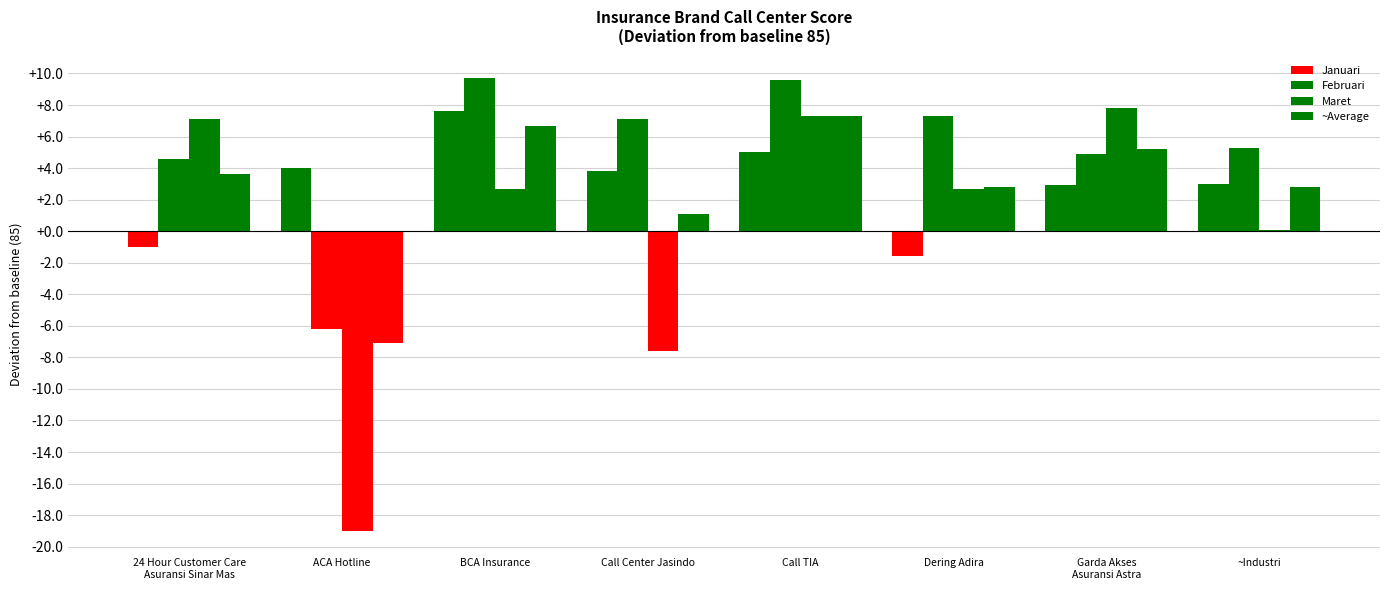

At which label does ~Average first exceed 3?

24 Hour Customer Care
Asuransi Sinar Mas